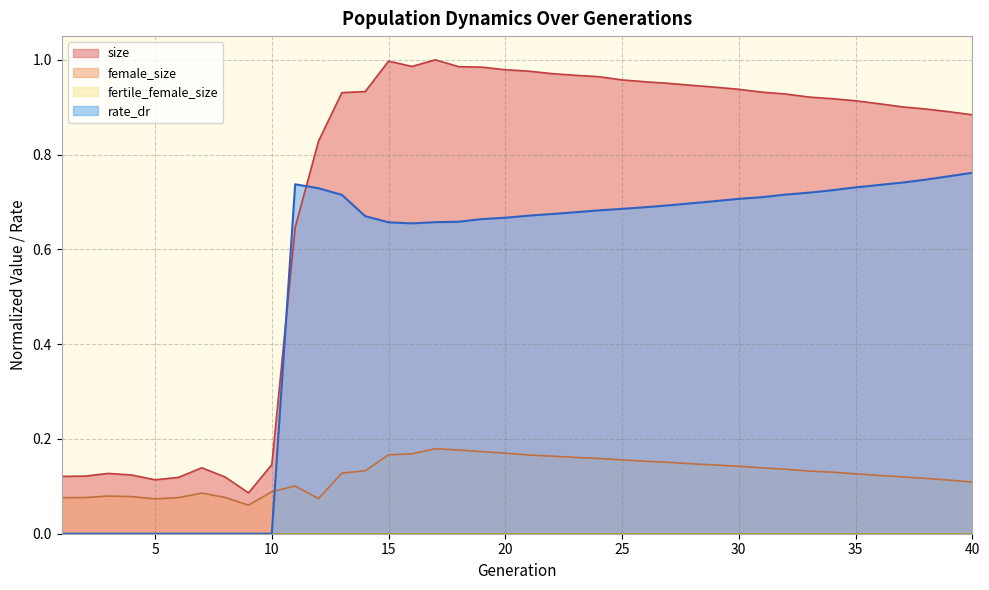

Reading right to left, what are all the values shown in this chart?

size: 0.9	0.9	0.9	0.9	0.9	0.9	0.9	0.9	0.9	0.9	0.9	0.9	0.9	1.0	1.0	1.0	1.0	1.0	1.0	1.0	1.0	1.0	1.0	1.0	1.0	1.0	0.9	0.9	0.8	0.6	0.1	0.1	0.1	0.1	0.1	0.1	0.1	0.1	0.1	0.1
female_size: 0.1	0.1	0.1	0.1	0.1	0.1	0.1	0.1	0.1	0.1	0.1	0.1	0.1	0.2	0.2	0.2	0.2	0.2	0.2	0.2	0.2	0.2	0.2	0.2	0.2	0.2	0.1	0.1	0.1	0.1	0.1	0.1	0.1	0.1	0.1	0.1	0.1	0.1	0.1	0.1
rate_dr: 0.8	0.8	0.7	0.7	0.7	0.7	0.7	0.7	0.7	0.7	0.7	0.7	0.7	0.7	0.7	0.7	0.7	0.7	0.7	0.7	0.7	0.7	0.7	0.7	0.7	0.7	0.7	0.7	0.7	0.7	0.0	0.0	0.0	0.0	0.0	0.0	0.0	0.0	0.0	0.0